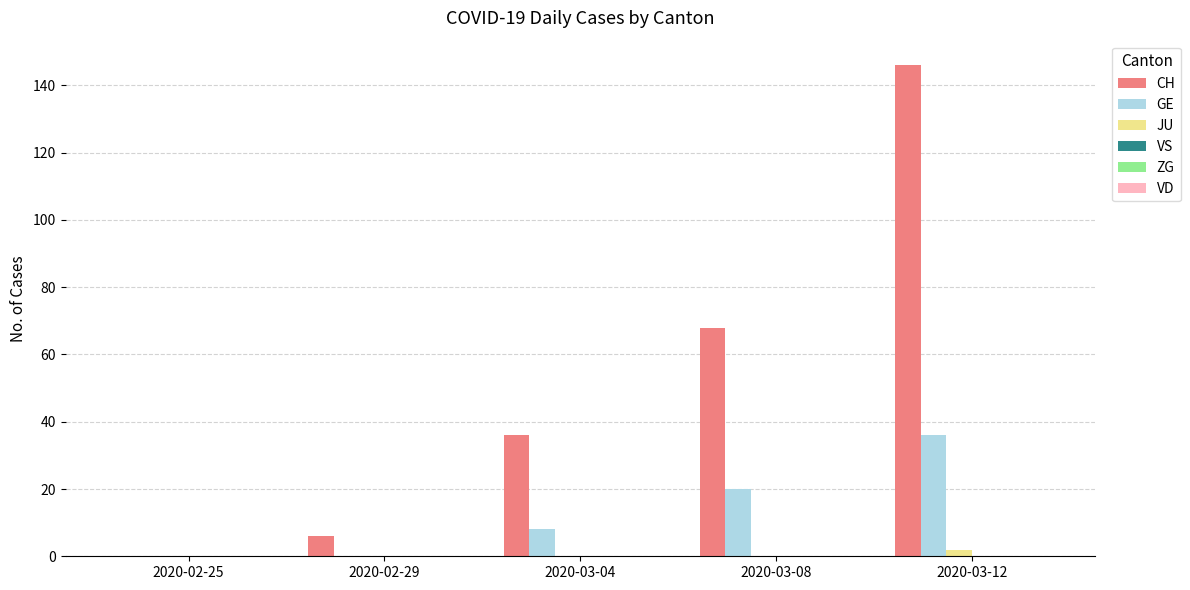

Are the bars horizontal?

No